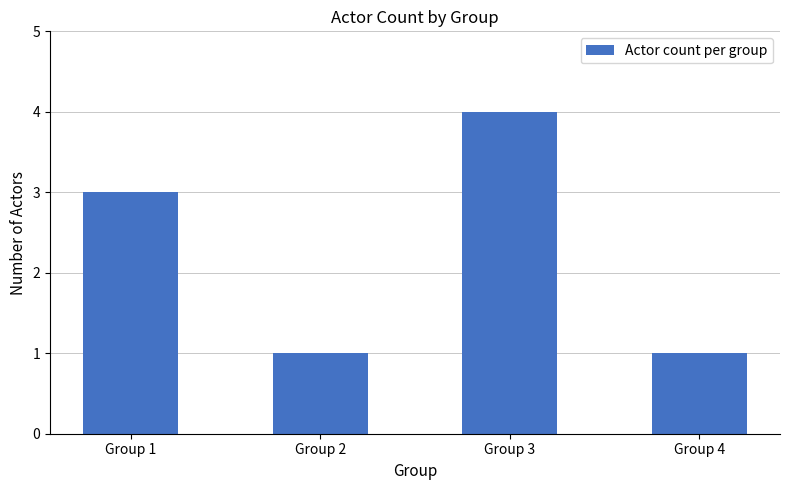

What is the difference between the maximum and minimum values?

3